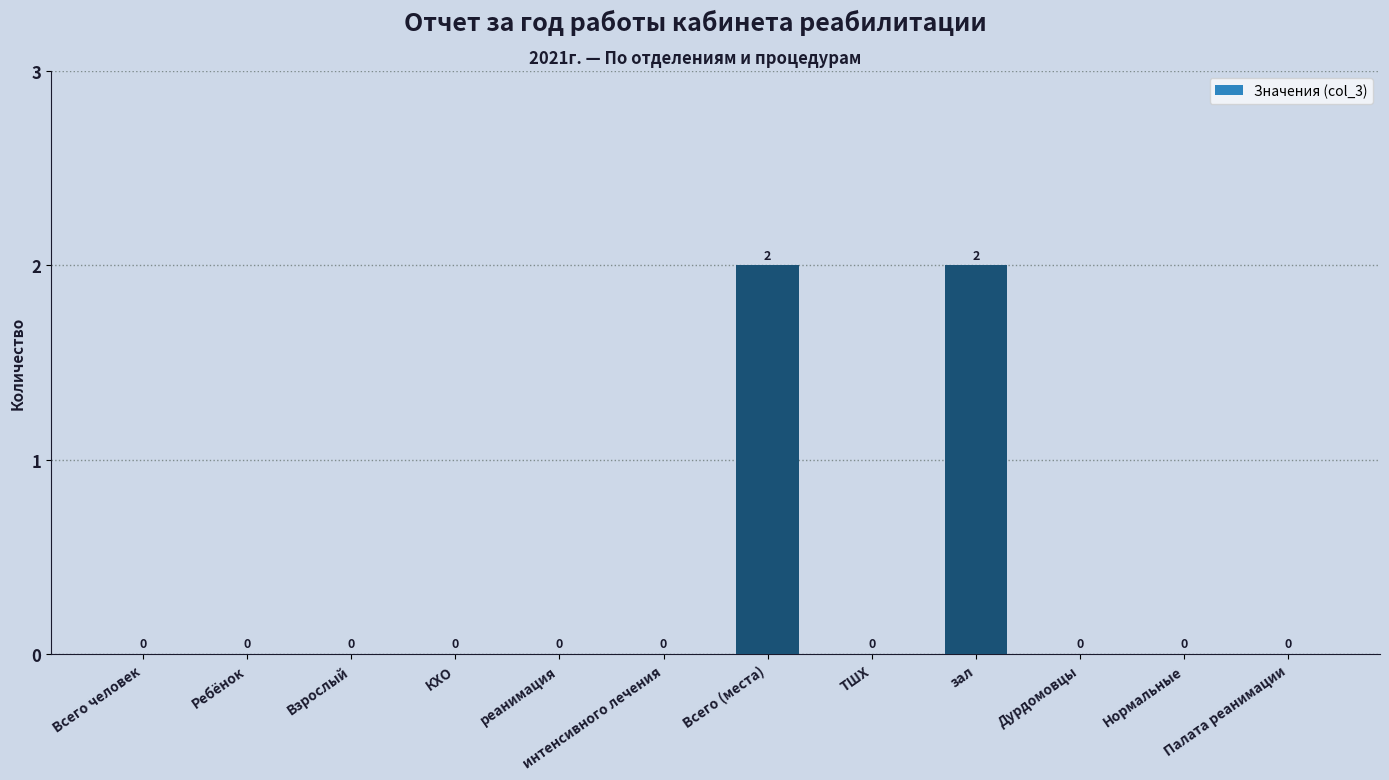

Count the number of data series in this chart.

1